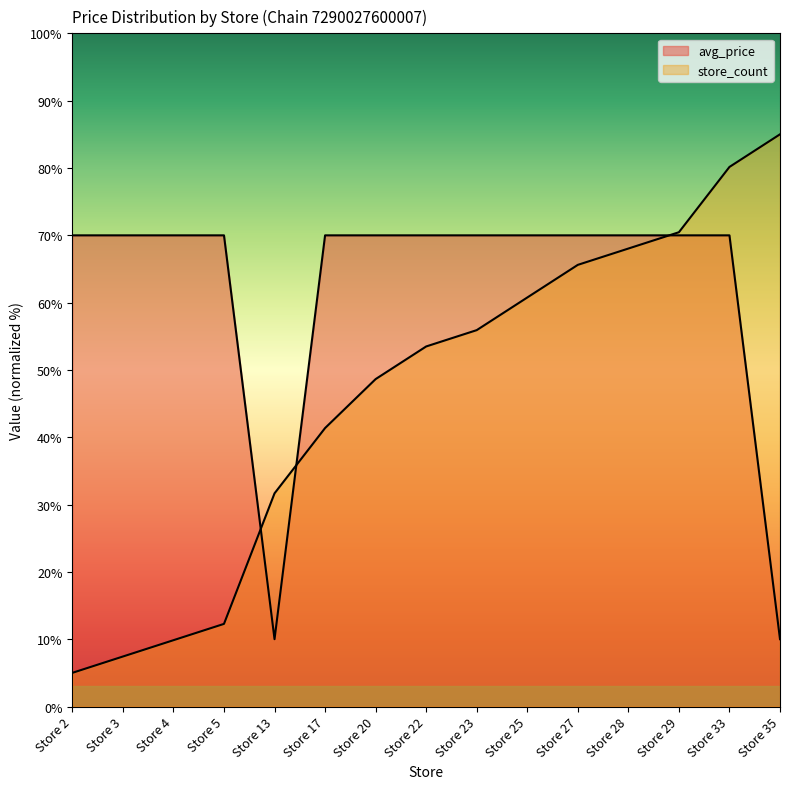

Which series has the largest total across all categories?

avg_price